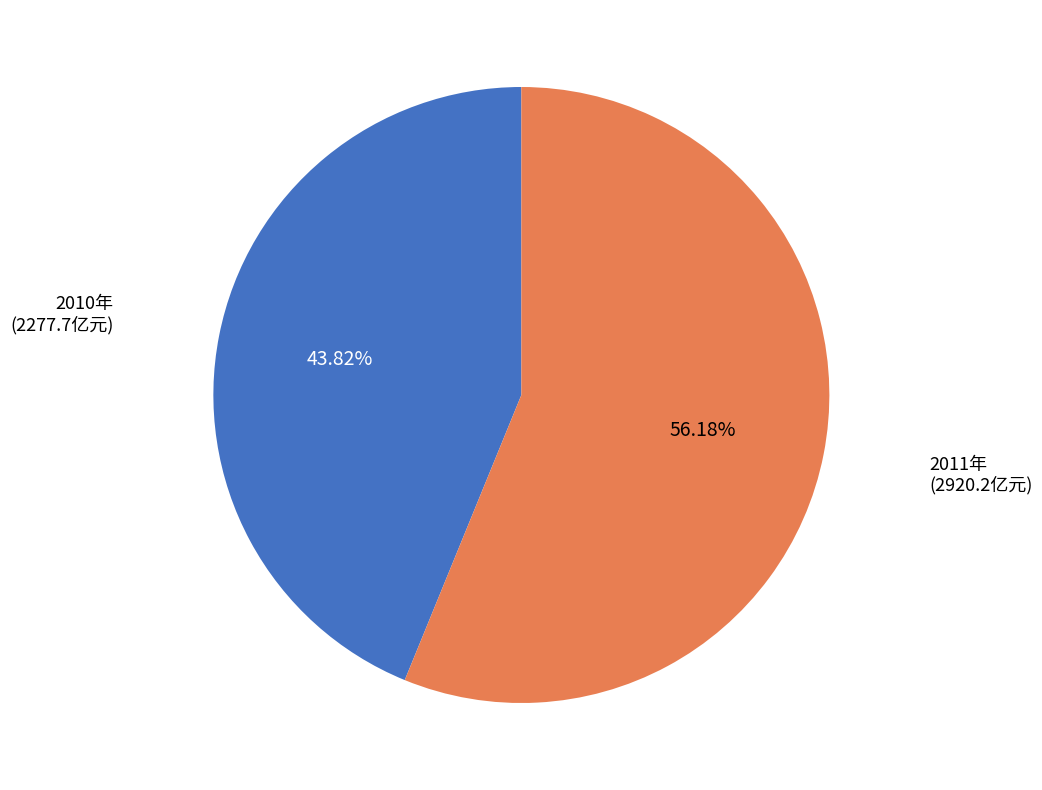

Is there any slice that represents more than half of the pie?

Yes